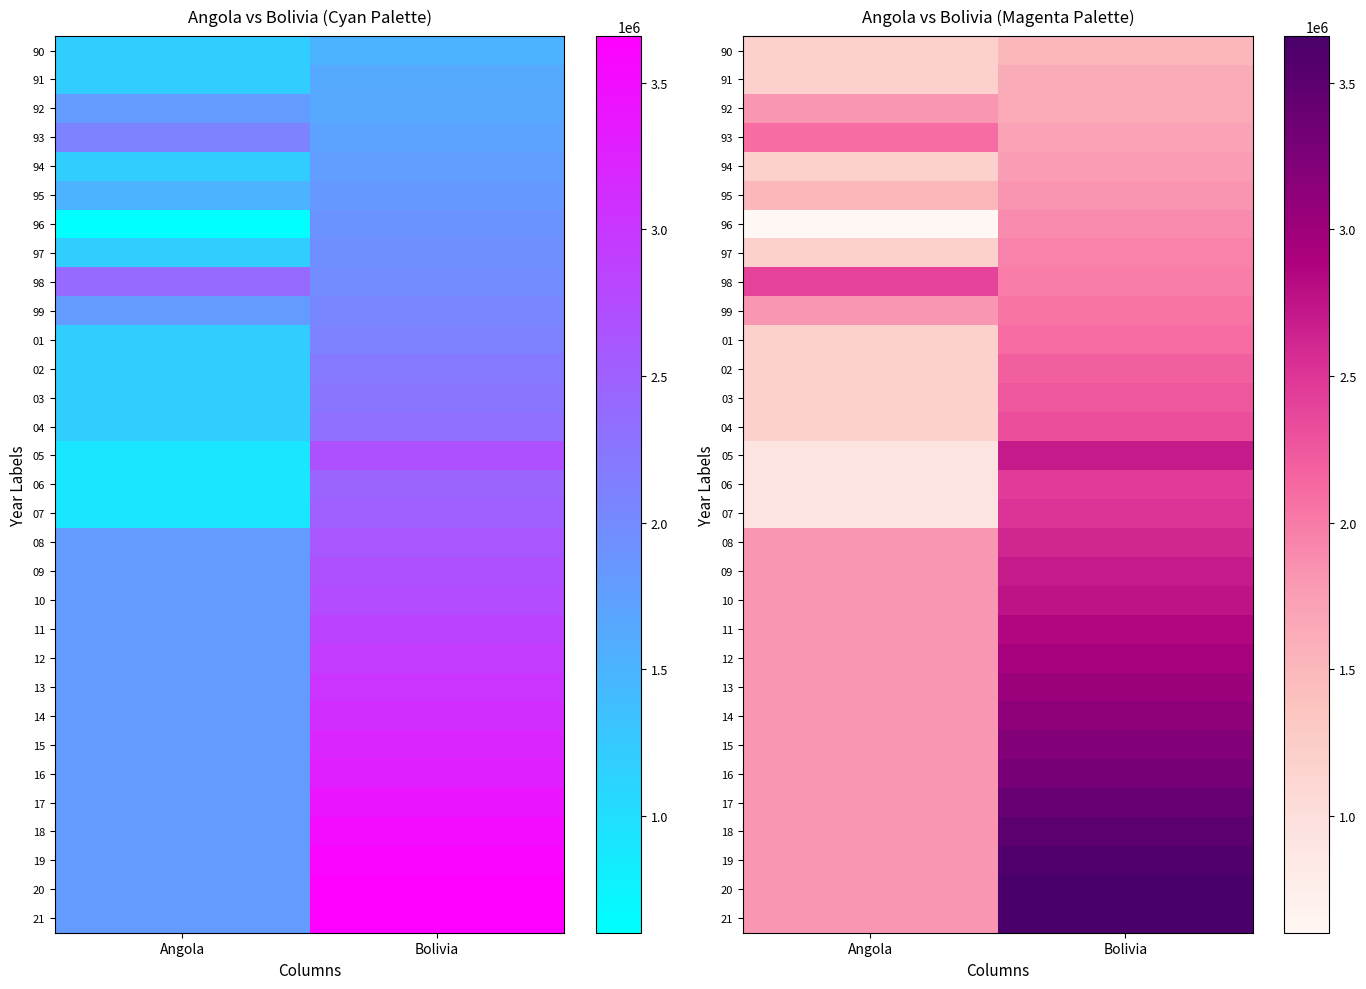

At which category does the chart reach its minimum across all series?

Angola